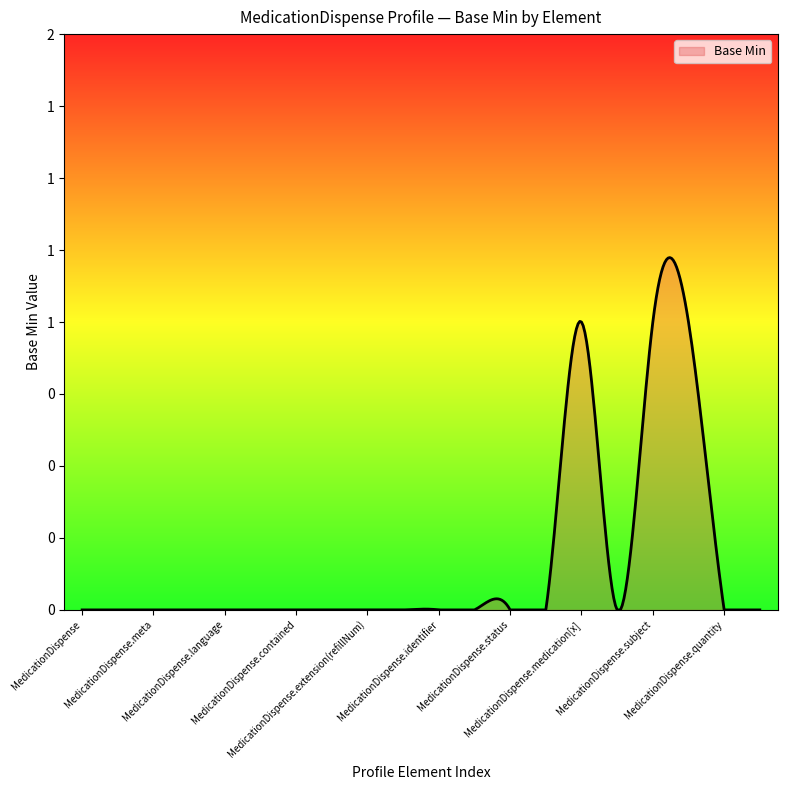

How many points are higher than both their immediate neighbors (excluding endpoints)?

1